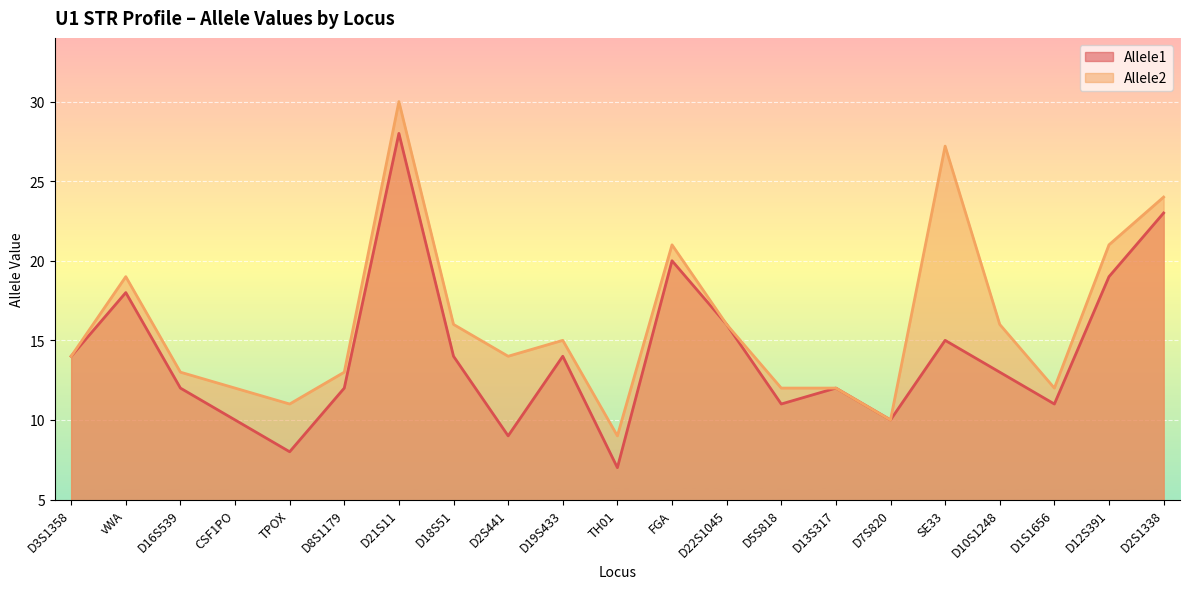

In Allele2, how many points are lower than both neighbors (excluding endpoints)?

5